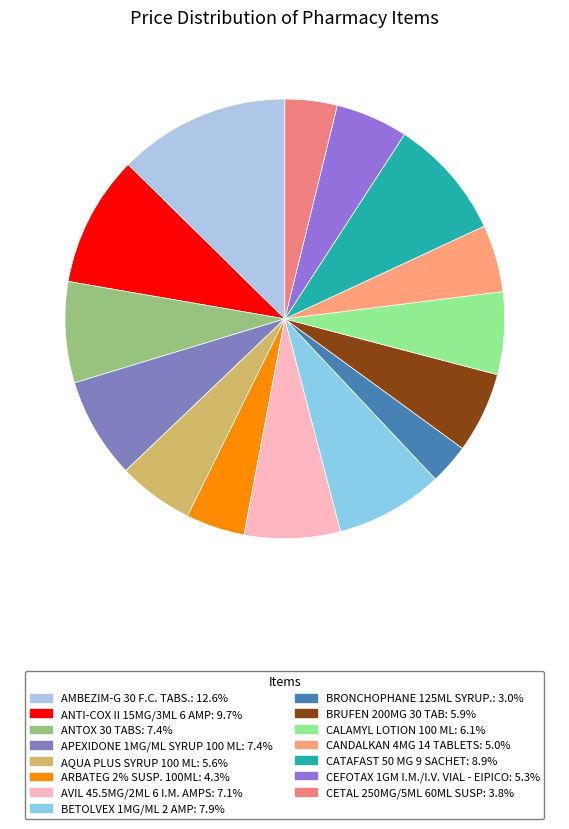

To the nearest percent, what is the average slice percentage?

7%